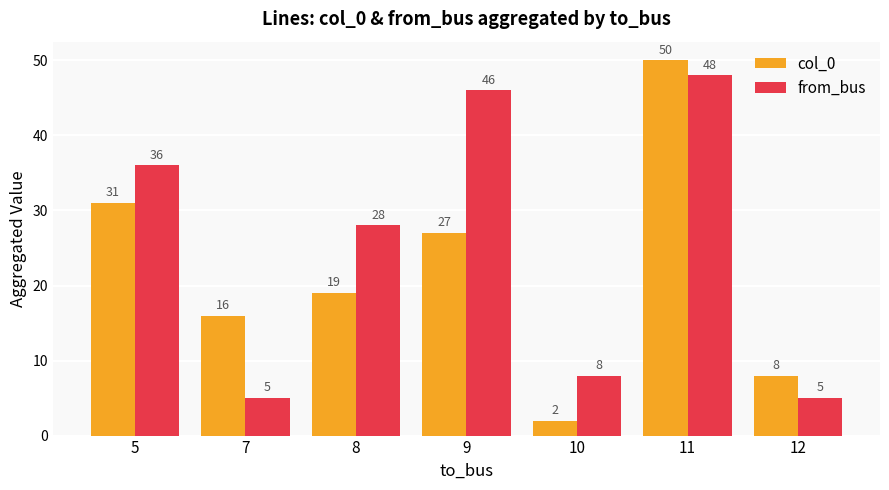

What is the minimum value for col_0?

2